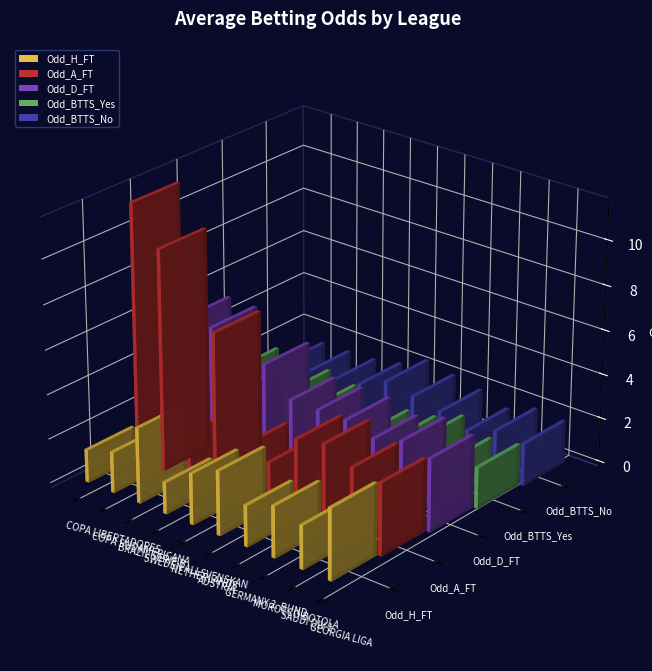

Reading right to left, extract all data points from this chart.

Odd_H_FT: GEORGIA - CRYSTALBET EROVNULI LIGA=3.2	SAUDI ARABIA - DIVISION 1=2.0	MOROCCO - BOTOLA PRO=2.3	GERMANY - 2. BUNDESLIGA=1.9	AUSTRIA - BUNDESLIGA=2.9	NETHERLANDS - EREDIVISIE=2.3	SWEDEN - ALLSVENSKAN=1.4	BRAZIL - SERIE B=3.4	SOUTH AMERICA - COPA SUDAMERICANA=1.8	SOUTH AMERICA - COPA LIBERTADORES=1.5
Odd_A_FT: GEORGIA - CRYSTALBET EROVNULI LIGA=3.3	SAUDI ARABIA - DIVISION 1=3.5	MOROCCO - BOTOLA PRO=4.0	GERMANY - 2. BUNDESLIGA=3.8	AUSTRIA - BUNDESLIGA=2.2	NETHERLANDS - EREDIVISIE=2.5	SWEDEN - ALLSVENSKAN=7.1	BRAZIL - SERIE B=2.2	SOUTH AMERICA - COPA SUDAMERICANA=9.9	SOUTH AMERICA - COPA LIBERTADORES=11.6
Odd_D_FT: GEORGIA - CRYSTALBET EROVNULI LIGA=3.3	SAUDI ARABIA - DIVISION 1=3.6	MOROCCO - BOTOLA PRO=3.2	GERMANY - 2. BUNDESLIGA=3.6	AUSTRIA - BUNDESLIGA=3.6	NETHERLANDS - EREDIVISIE=3.6	SWEDEN - ALLSVENSKAN=4.8	BRAZIL - SERIE B=3.1	SOUTH AMERICA - COPA SUDAMERICANA=5.5	SOUTH AMERICA - COPA LIBERTADORES=5.6
Odd_BTTS_Yes: GEORGIA - CRYSTALBET EROVNULI LIGA=1.9	SAUDI ARABIA - DIVISION 1=1.7	MOROCCO - BOTOLA PRO=2.2	GERMANY - 2. BUNDESLIGA=1.8	AUSTRIA - BUNDESLIGA=1.6	NETHERLANDS - EREDIVISIE=1.5	SWEDEN - ALLSVENSKAN=1.8	BRAZIL - SERIE B=2.1	SOUTH AMERICA - COPA SUDAMERICANA=2.3	SOUTH AMERICA - COPA LIBERTADORES=2.3
Odd_BTTS_No: GEORGIA - CRYSTALBET EROVNULI LIGA=1.9	SAUDI ARABIA - DIVISION 1=2.0	MOROCCO - BOTOLA PRO=1.6	GERMANY - 2. BUNDESLIGA=2.0	AUSTRIA - BUNDESLIGA=2.2	NETHERLANDS - EREDIVISIE=2.5	SWEDEN - ALLSVENSKAN=1.9	BRAZIL - SERIE B=1.7	SOUTH AMERICA - COPA SUDAMERICANA=1.6	SOUTH AMERICA - COPA LIBERTADORES=1.6